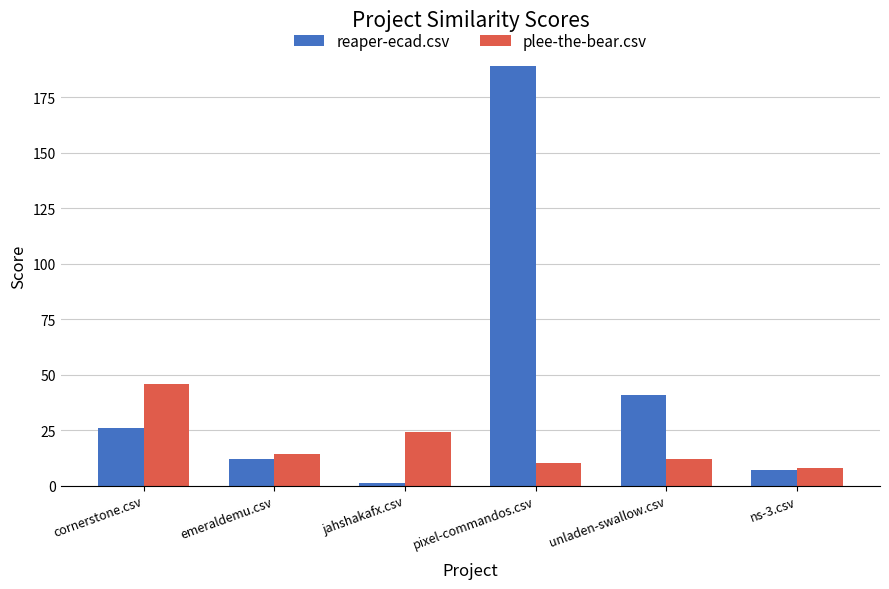

How many groups of bars are there?

6